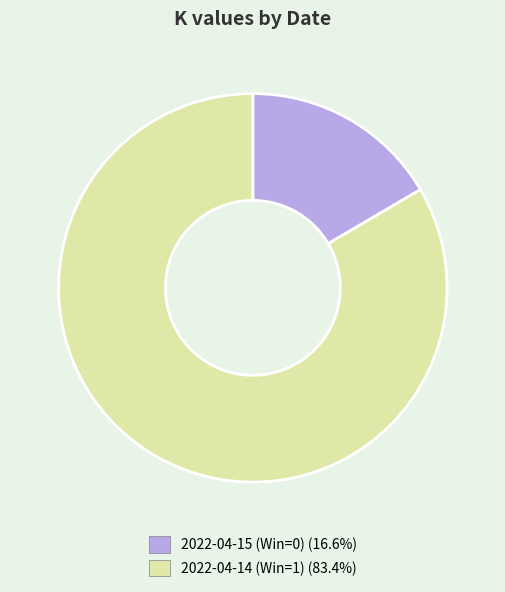

Does 2022-04-15 (Win=0) (16.6%) represent more than half of the total?

No